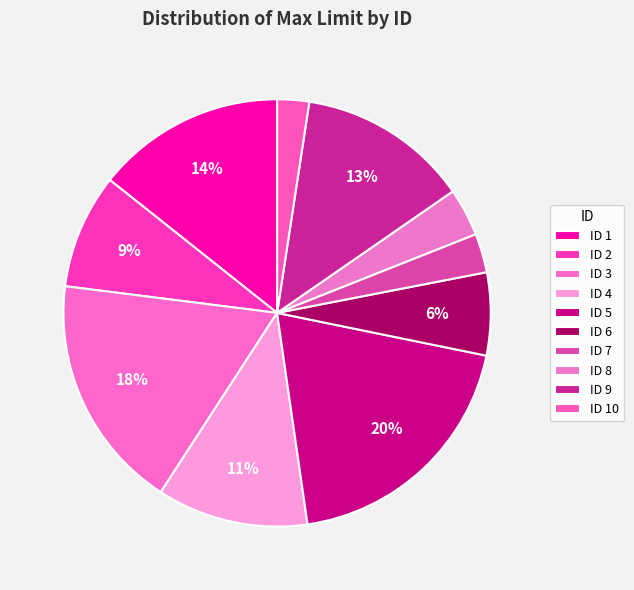

Rank the categories by value from highest to lowest.

5, 3, 1, 9, 4, 2, 6, 8, 7, 10